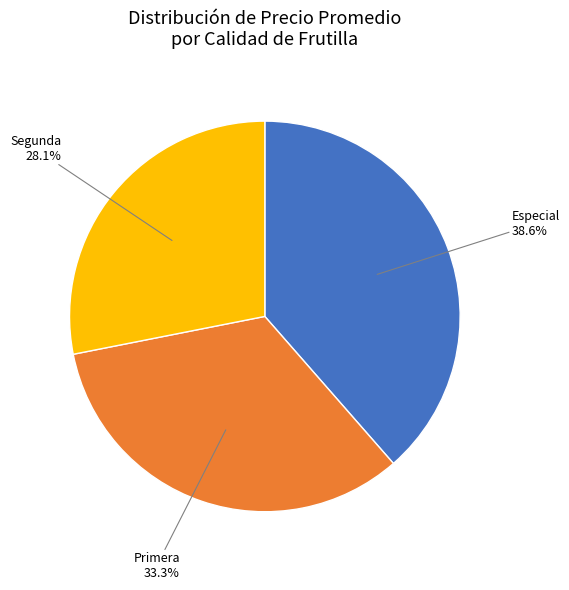

Rank the categories by value from lowest to highest.

Segunda, Primera, Especial